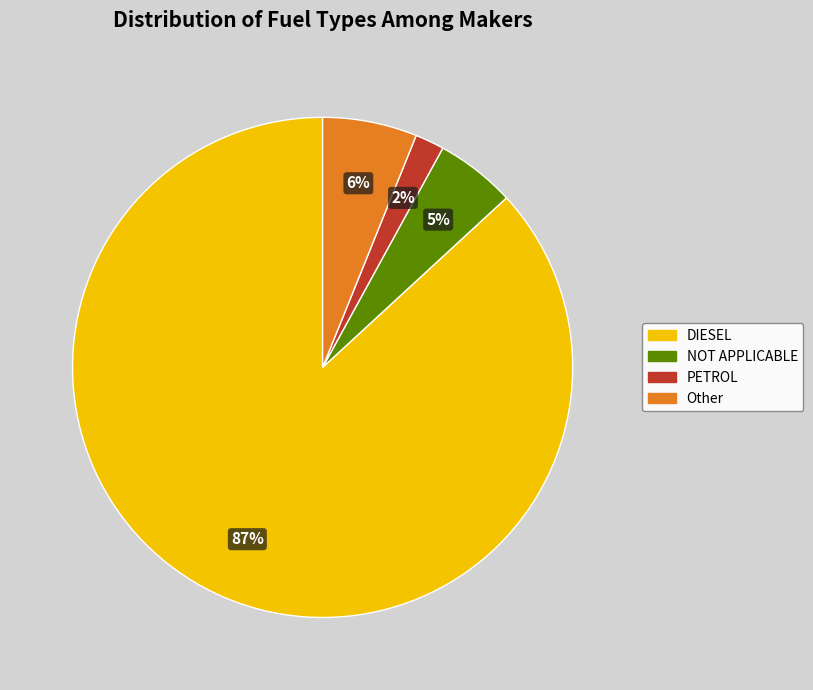

To the nearest percent, what is the difference between the DIESEL and PETROL slice percentages?

85%